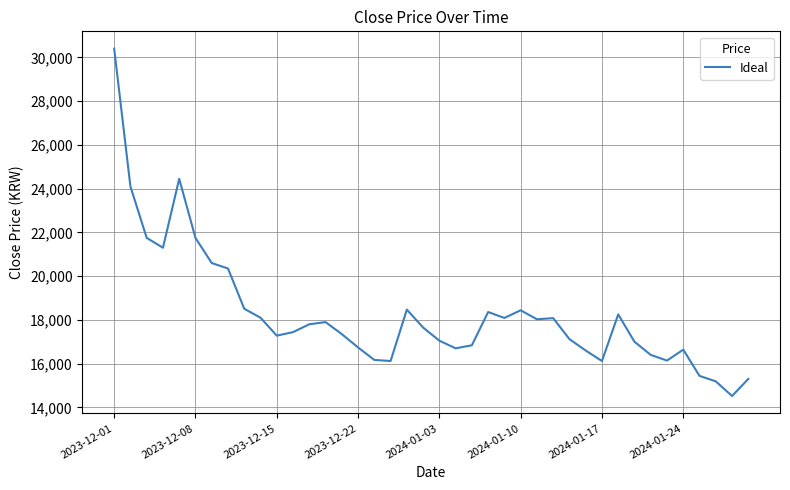

What is the difference between the maximum and minimum values?

15880